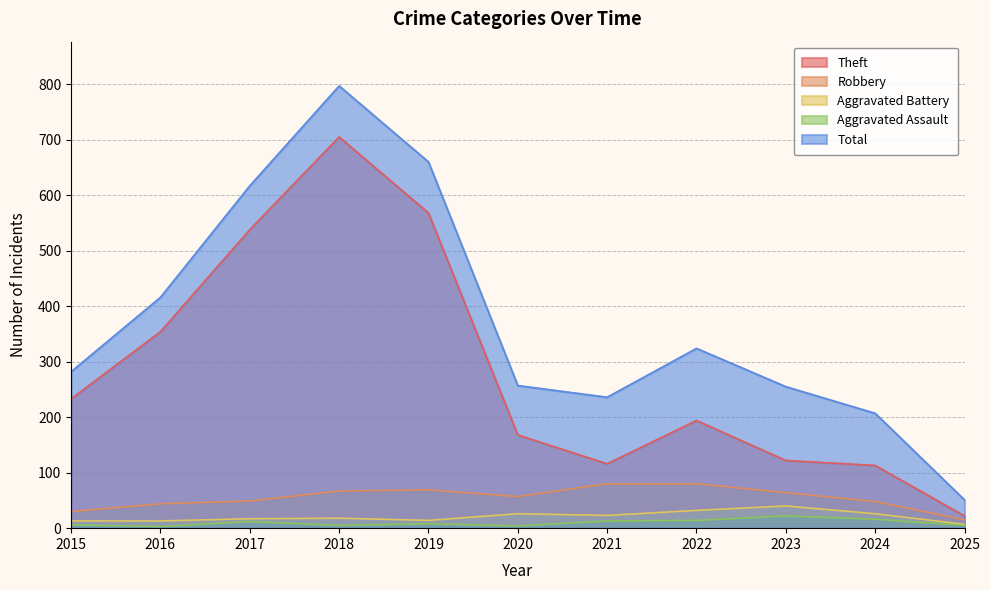

Which series has the largest total across all categories?

Total